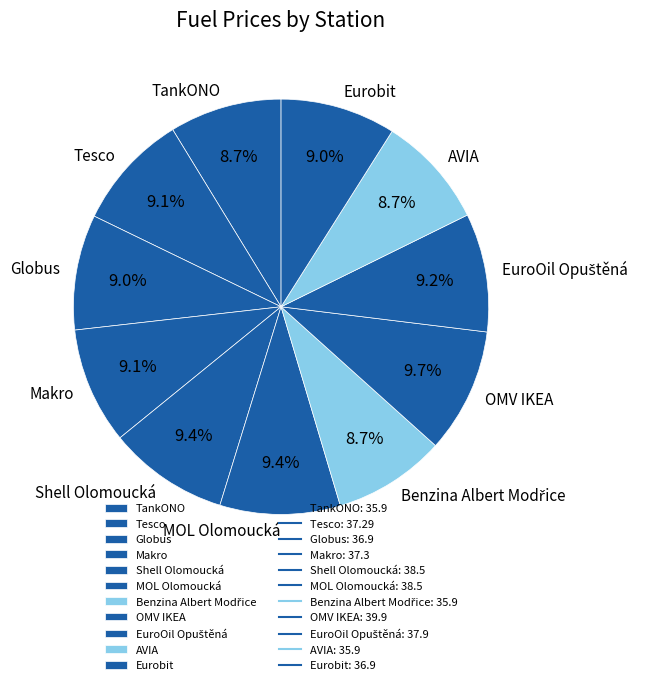

What is the ratio of the value at Tesco to the value at OMV IKEA?

0.9